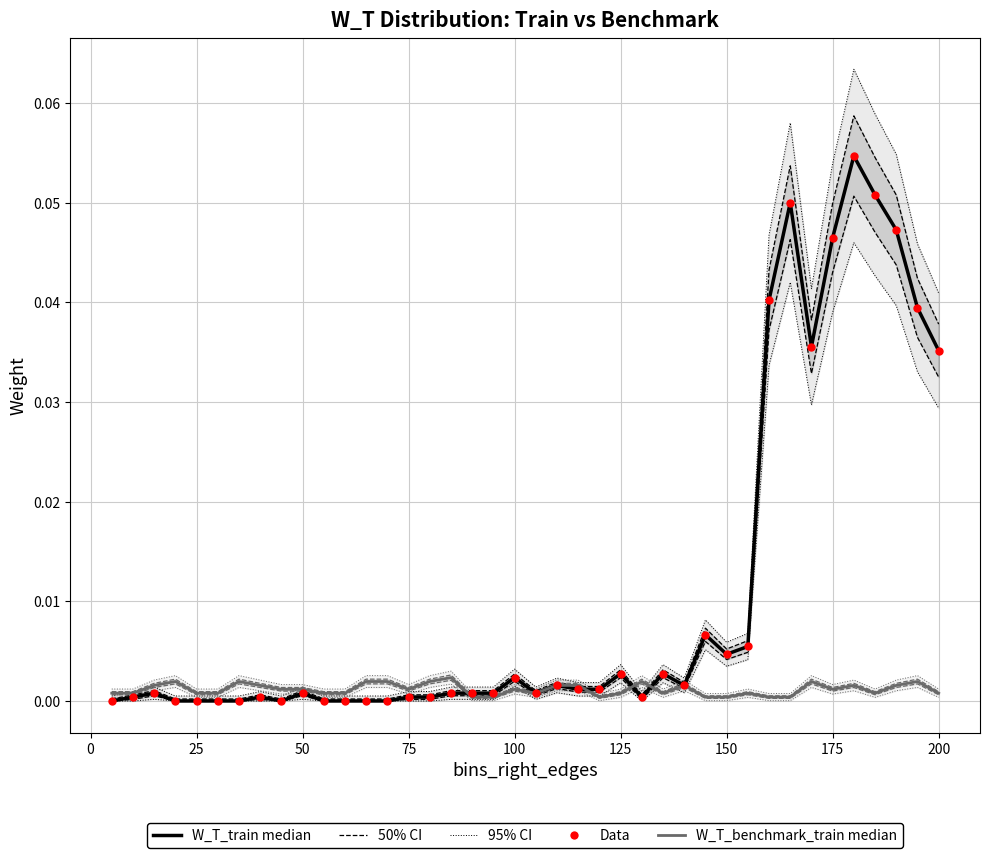

At how many categories does at least one series exceed 0?

40